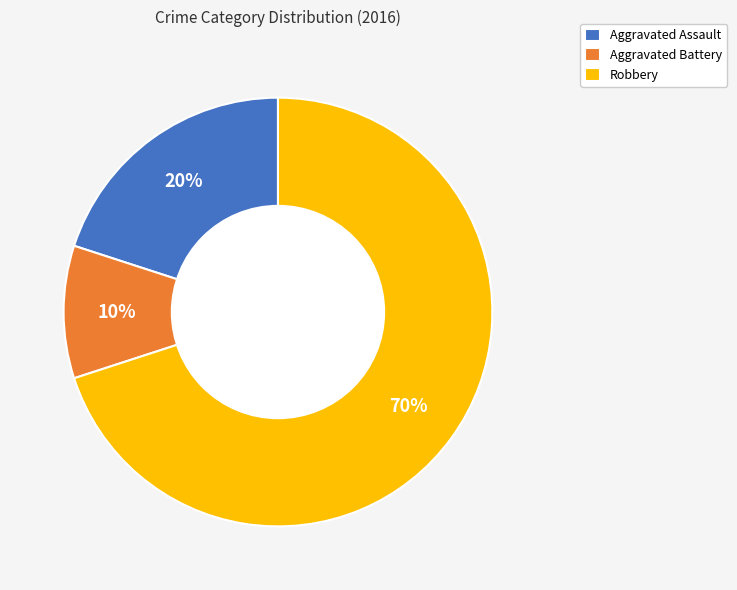

Which slice is the largest?

Robbery